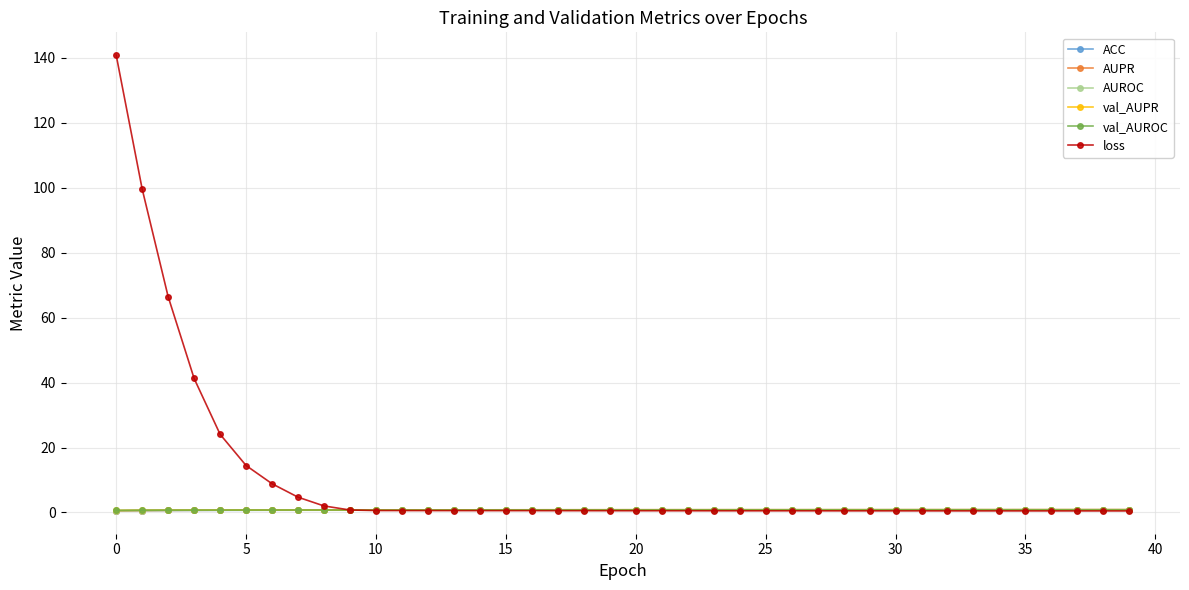

What is the maximum value shown in the chart?

140.9